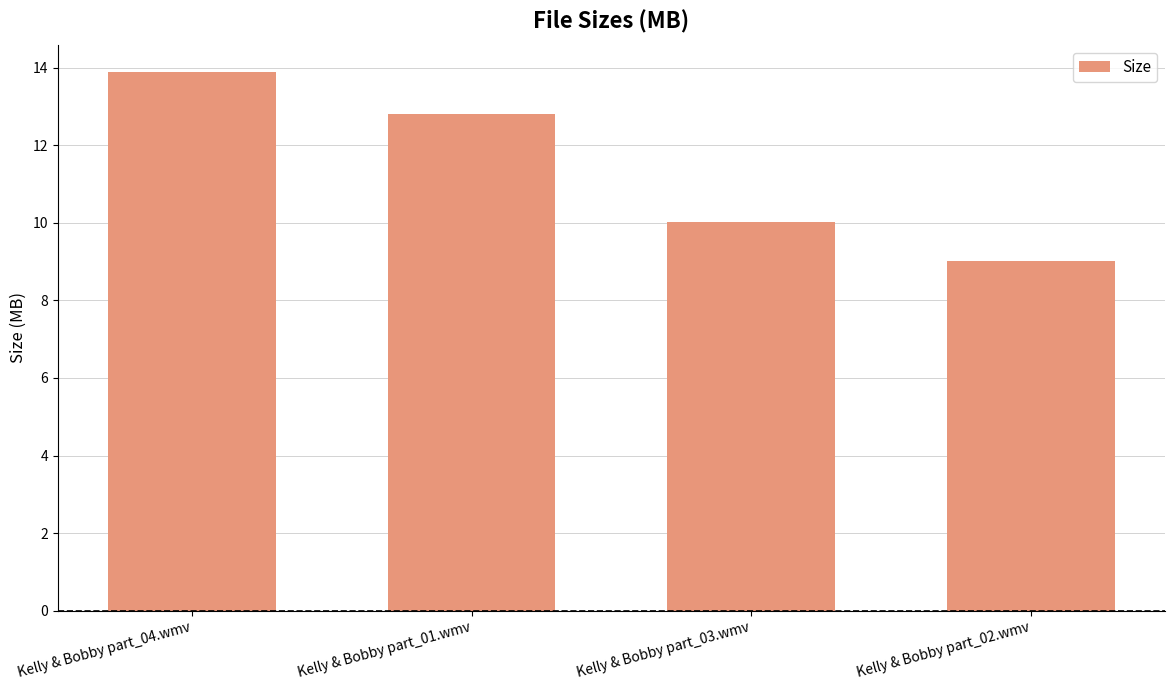

What is the smallest value displayed?

9.0